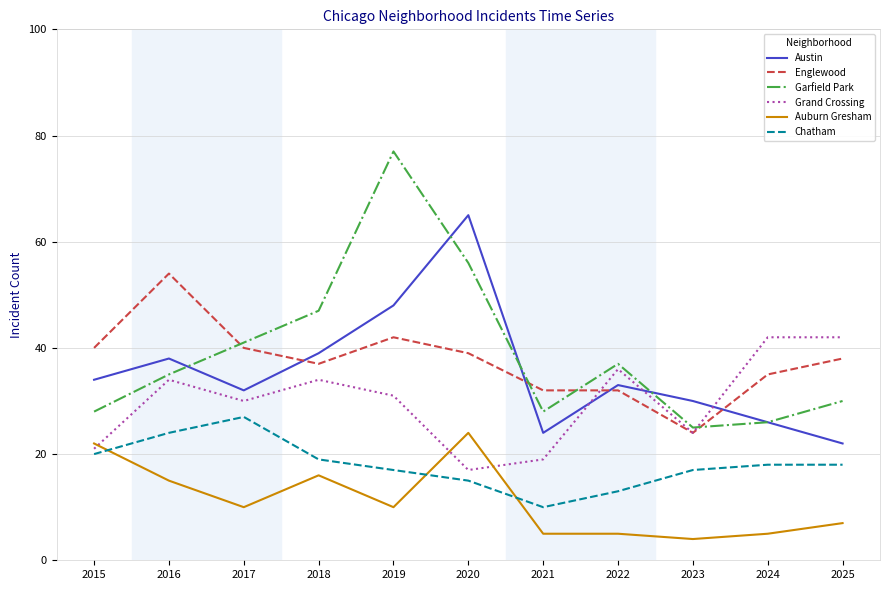

Between which two adjacent categories do Garfield Park and Englewood first intersect?

2016 and 2017